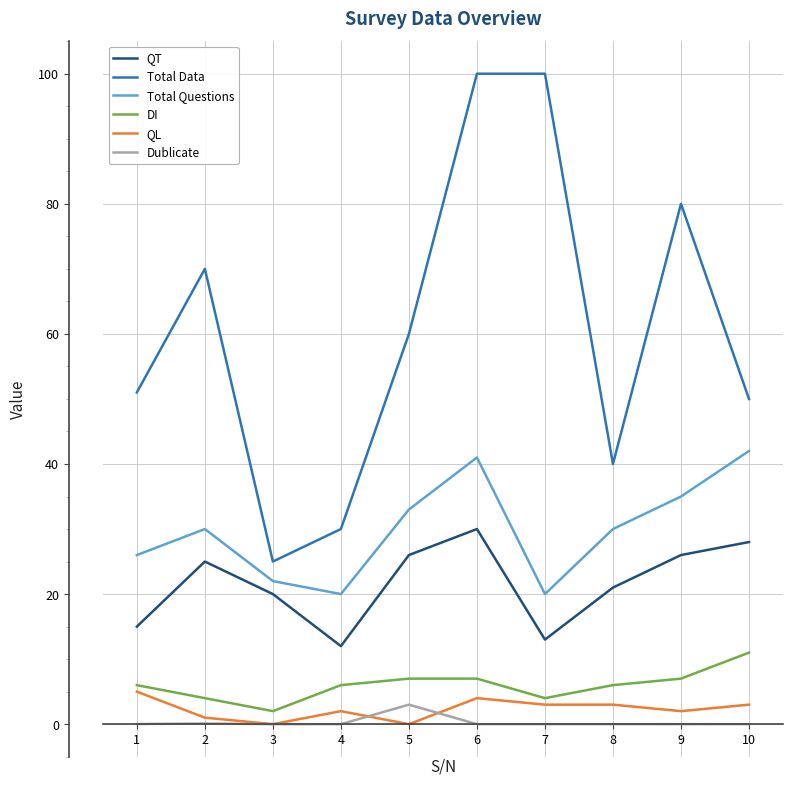

True or false: Total Questions has a value of 70.4 at 6.

False